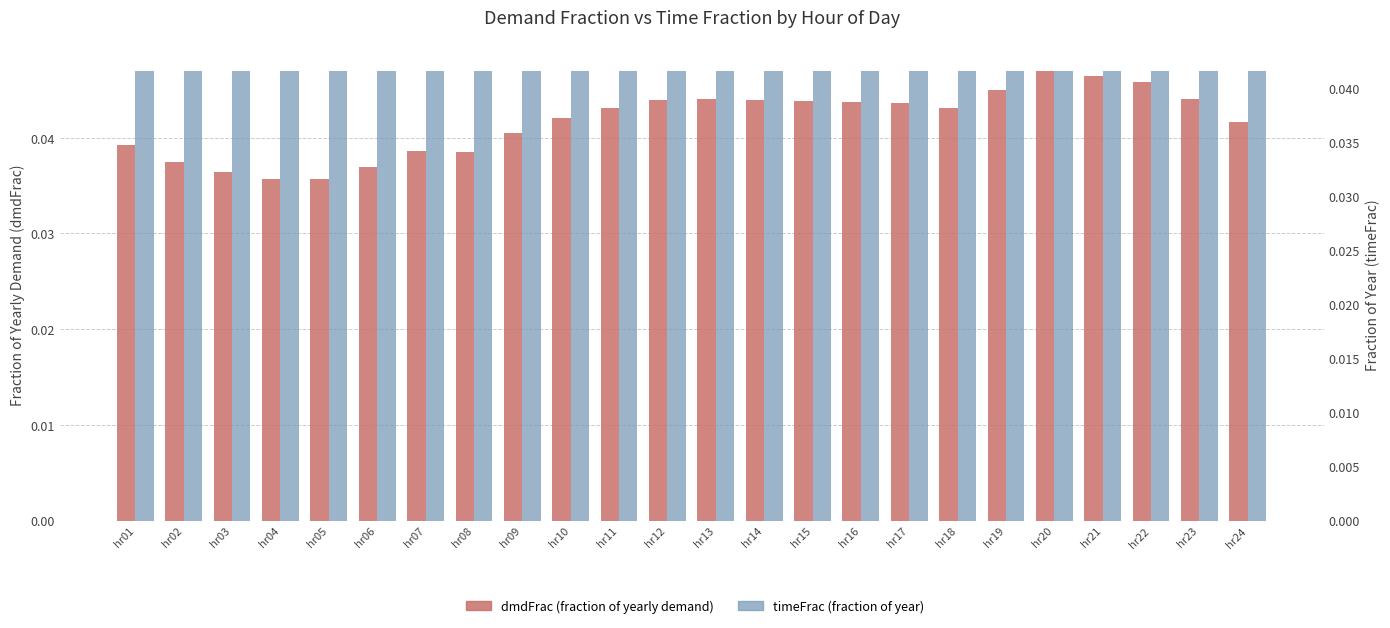

List the labels in order of dmdFrac value, largest first.

hr20, hr21, hr22, hr19, hr13, hr23, hr12, hr14, hr15, hr16, hr17, hr11, hr18, hr10, hr24, hr09, hr01, hr07, hr08, hr02, hr06, hr03, hr04, hr05